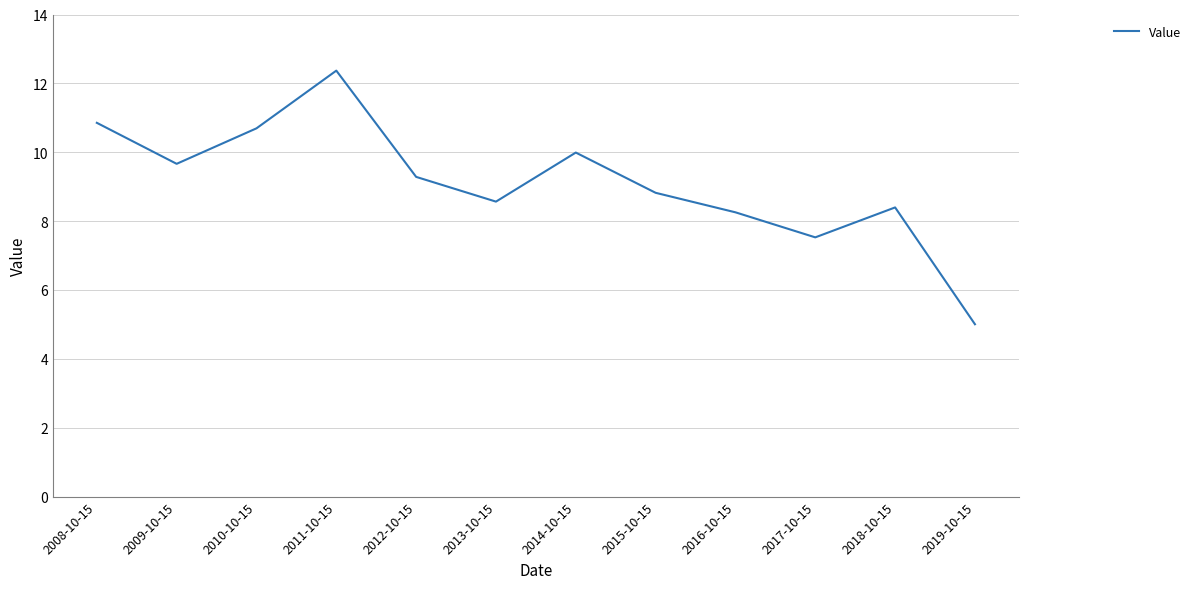

What is the maximum value shown in the chart?

12.4